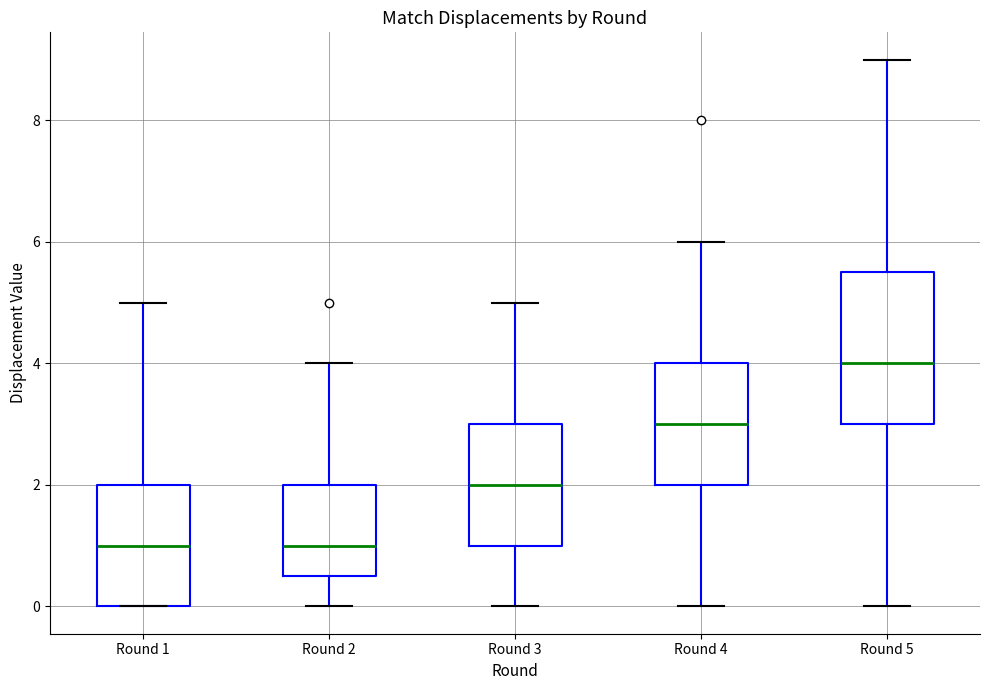

Where does the median line of the box for Round 1 sit on the y-axis? The values are not printed on the chart, so give them approximately, as read against the axis.

1.0